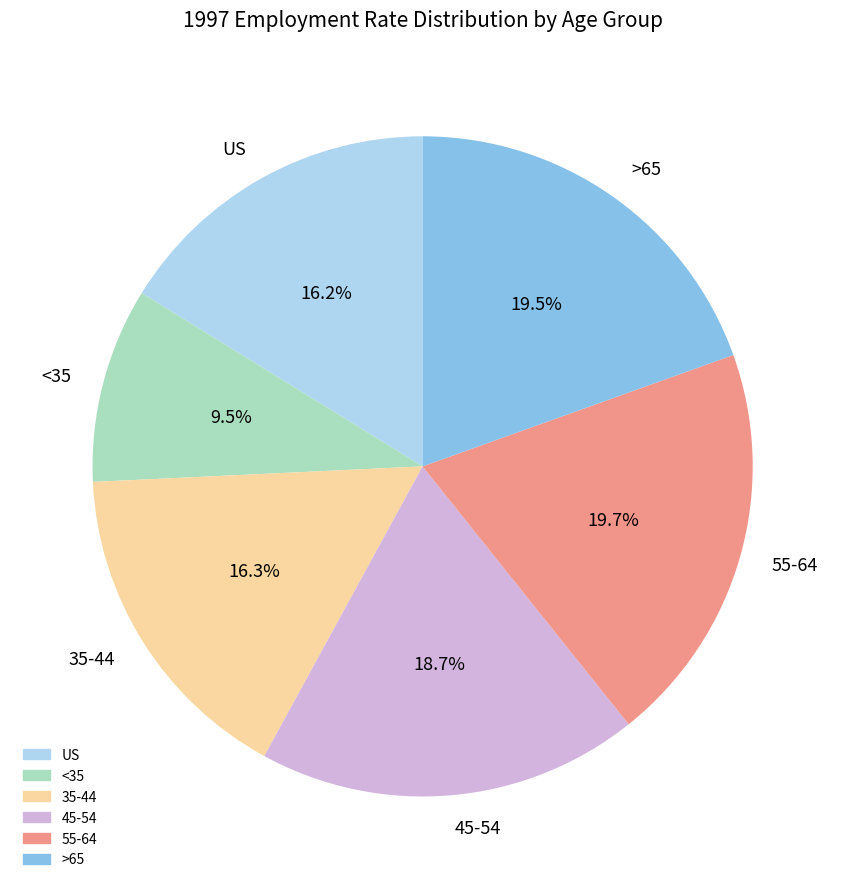

Count the number of slices in the pie.

6